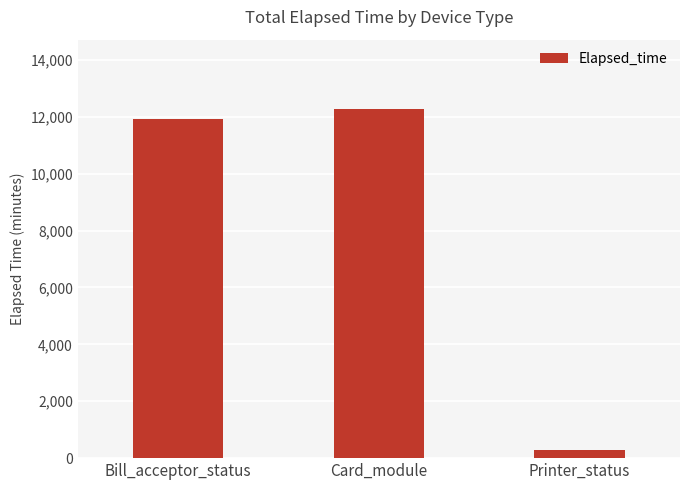

List the labels in order of value, largest first.

Card_module, Bill_acceptor_status, Printer_status